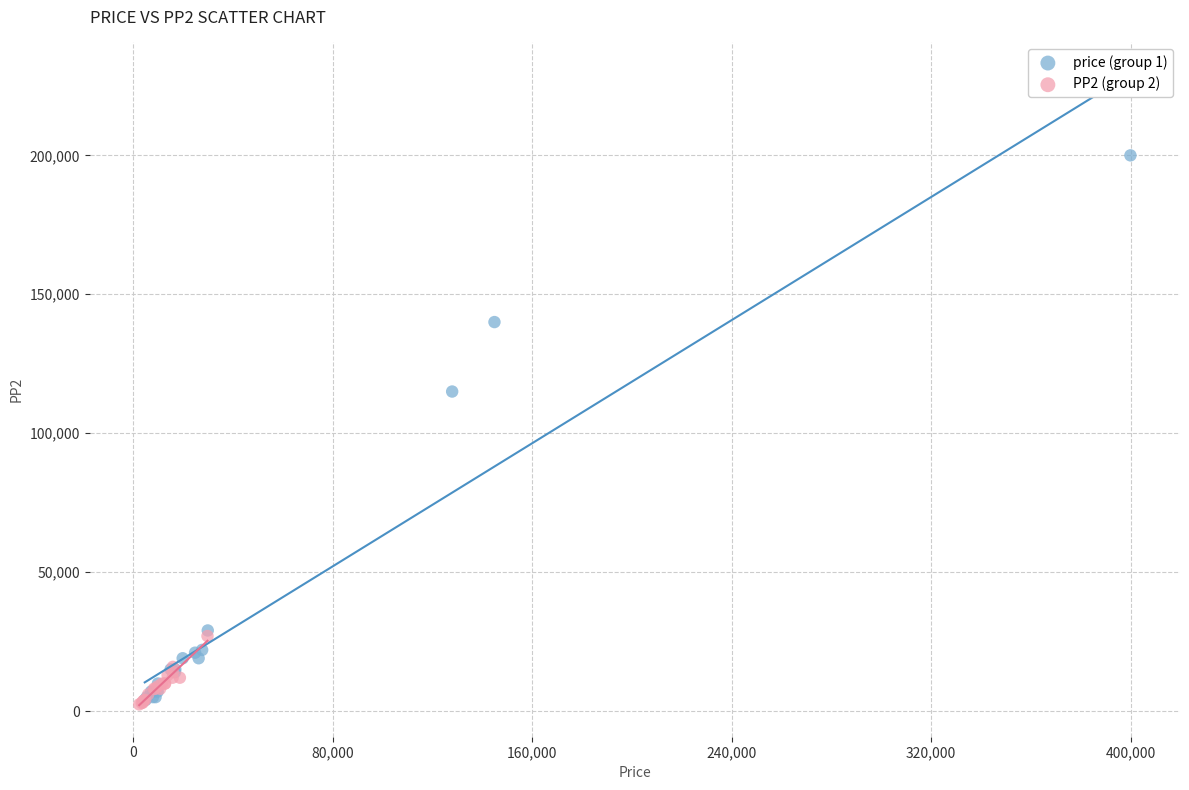

Which series reaches the maximum Y coordinate?

price (group 1)